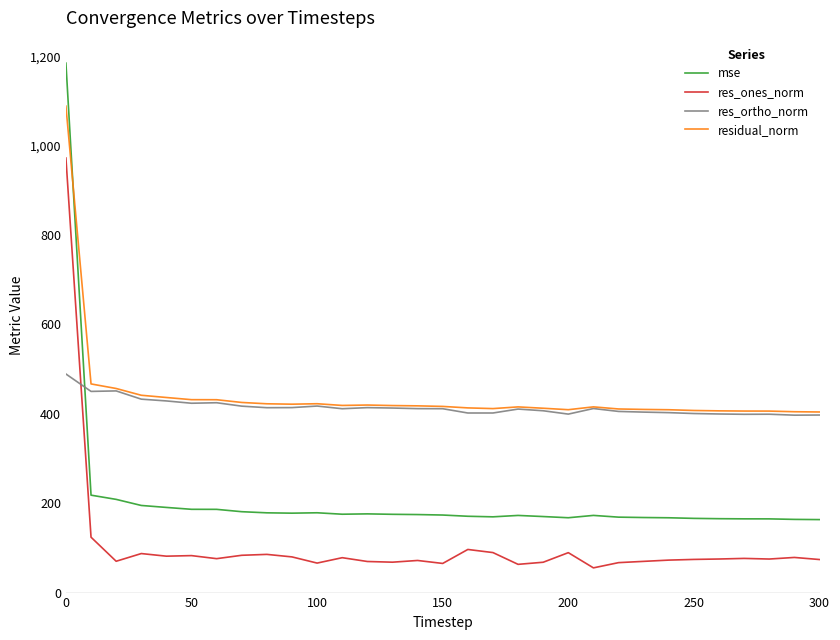

Which series has the largest range (max minus min)?

mse